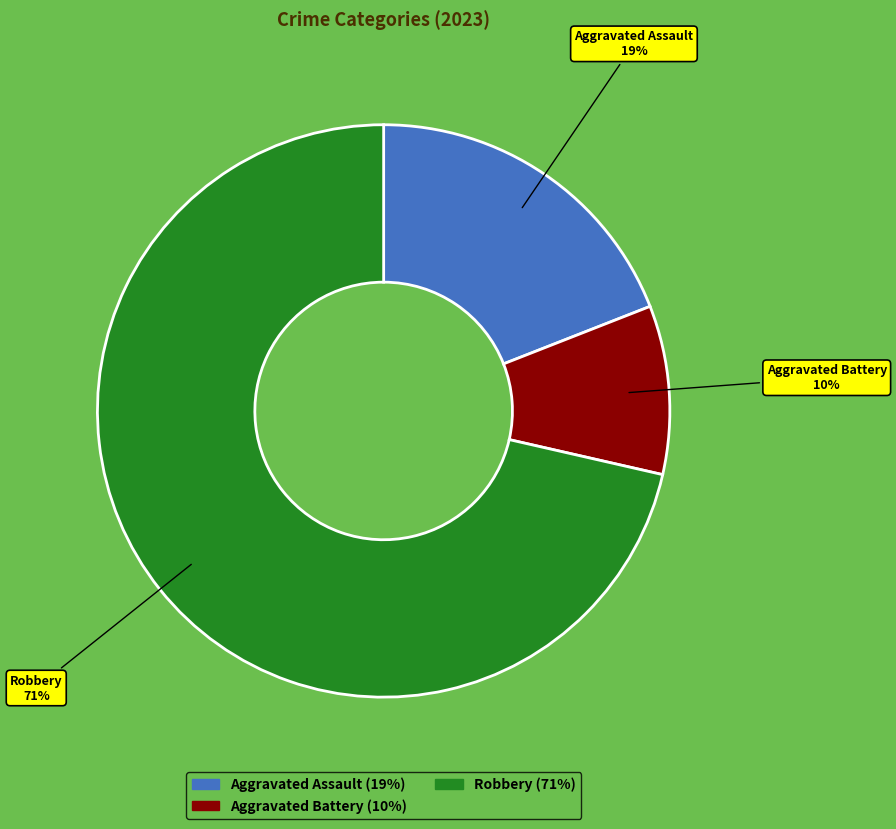

To the nearest percent, what is the average slice percentage?

33%